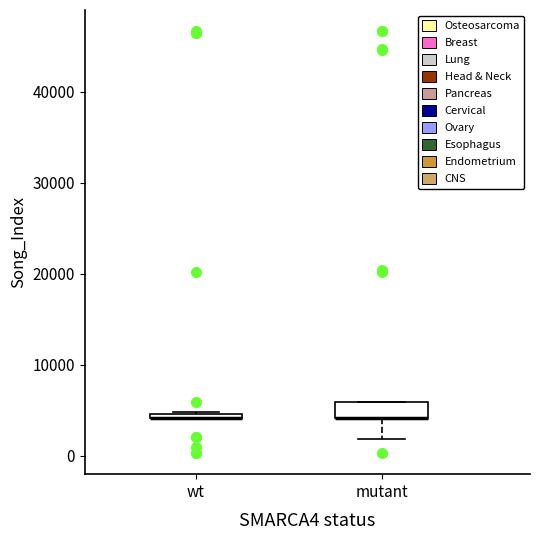

Where is the upper edge of the box for wt on the y-axis? The values are not printed on the chart, so give them approximately, as read against the axis.

5000